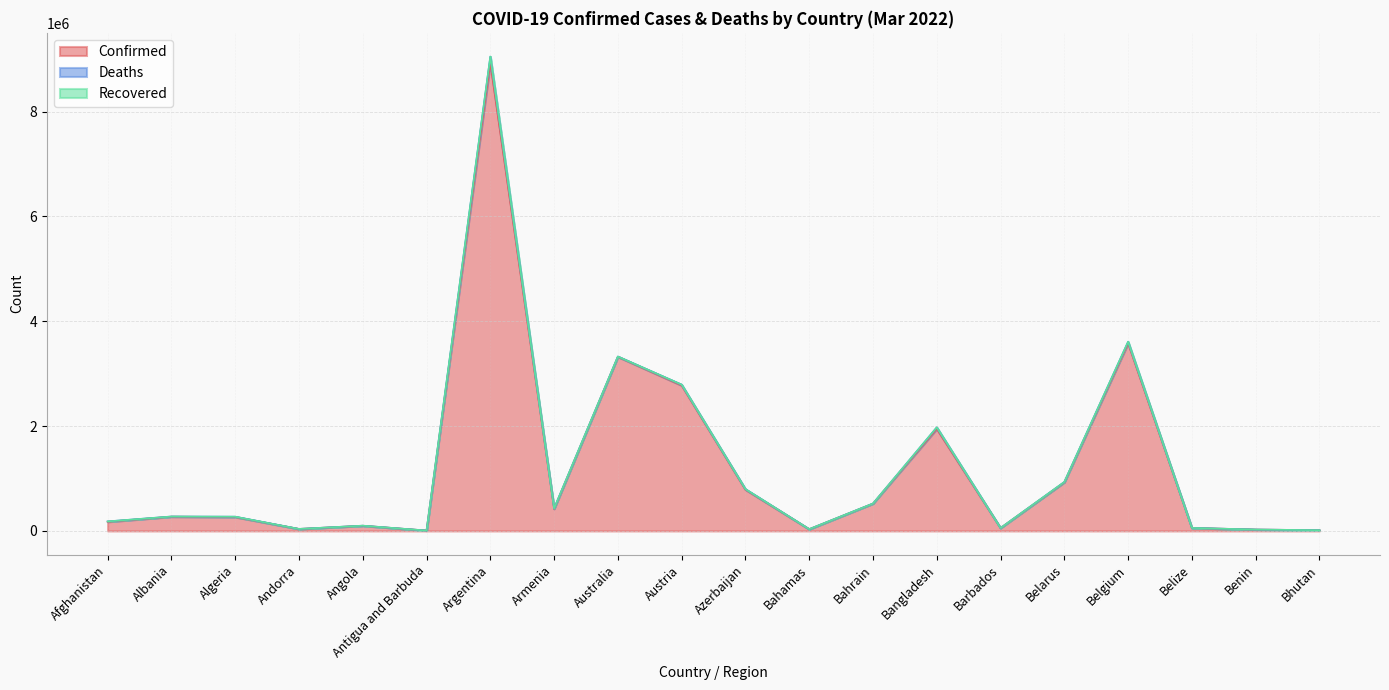

Reading left to right, transcribe all the data shown in this chart.

Confirmed: 174214	271825	265130	38342	98746	7449	8921536	421008	3321716	2775589	787937	33152	521613	1946369	55705	927464	3578738	56842	26575	14120
Deaths: 7619	3474	6848	151	1900	135	126531	8516	5355	14924	9473	771	1456	29064	316	6535	30244	651	163	6
Recovered: 0	0	0	0	0	0	0	0	0	0	0	0	0	0	0	0	0	0	0	0